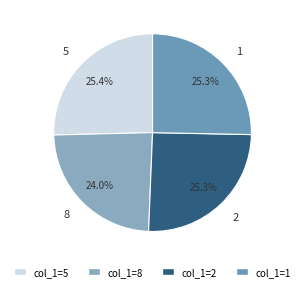

How many slices are in this pie chart?

4